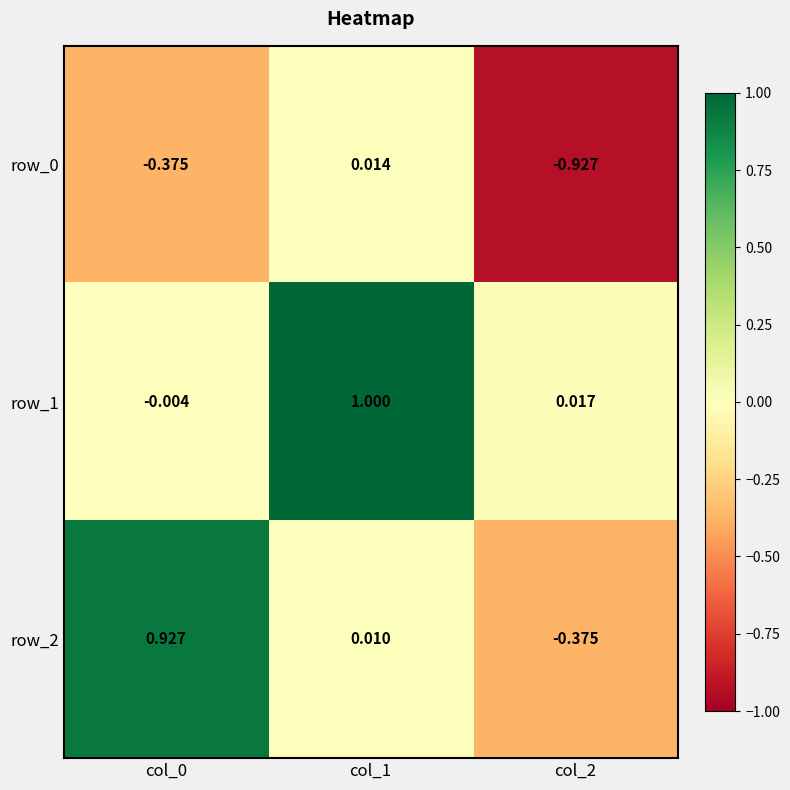

Is the value of row_0 at col_2 greater than the value of row_2 at col_2?

No